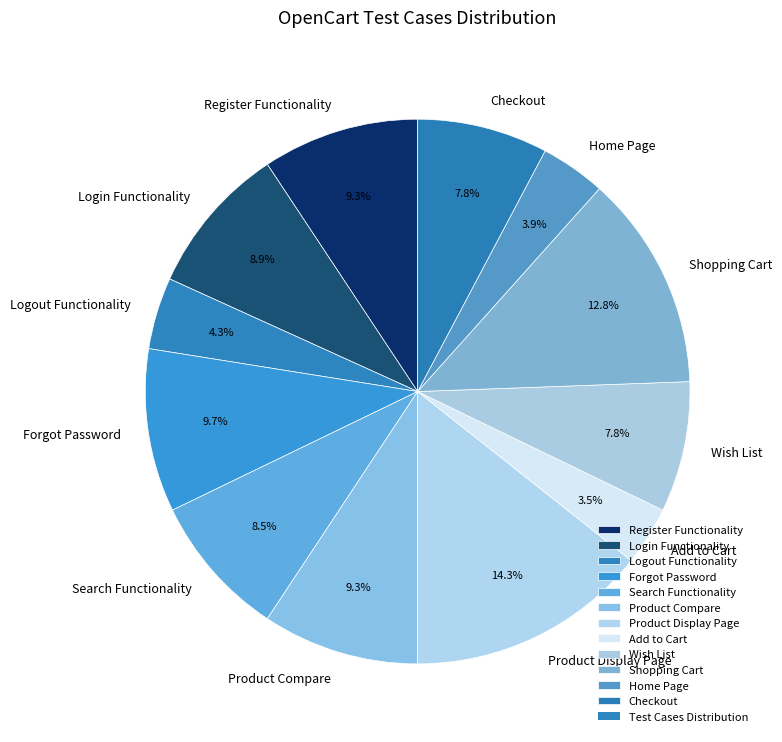

Between Register Functionality and Logout Functionality, which is larger?

Register Functionality